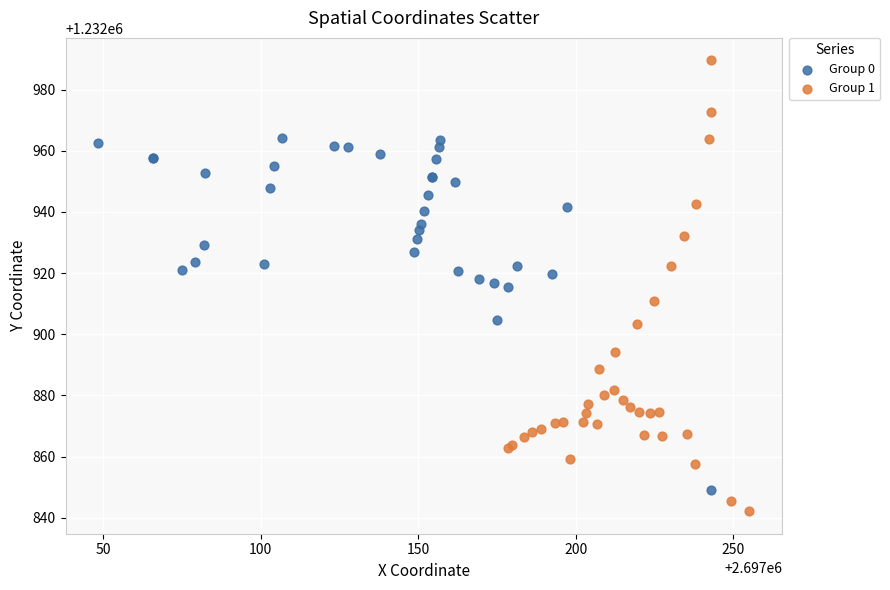

Which series contains the highest Y value?

Group 1